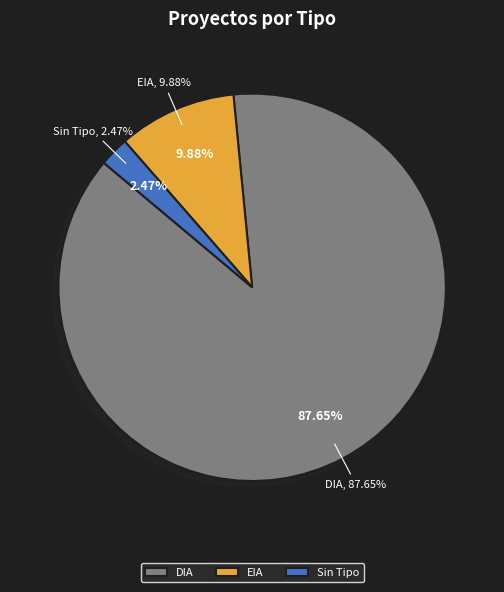

Which slice is the largest?

DIA